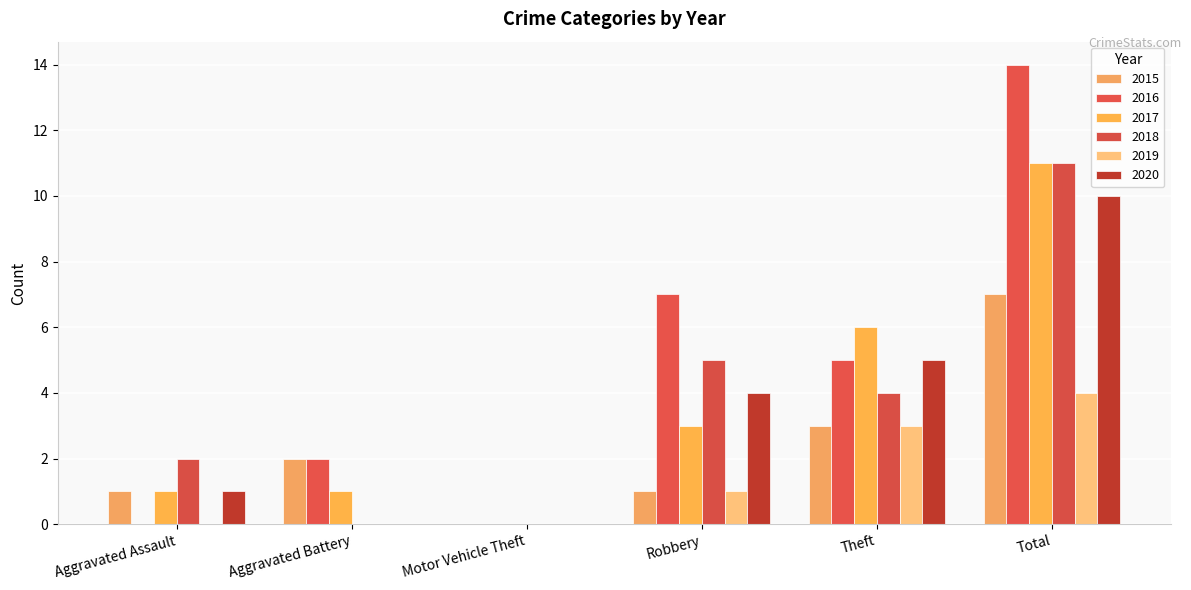

How many groups of bars are there?

6